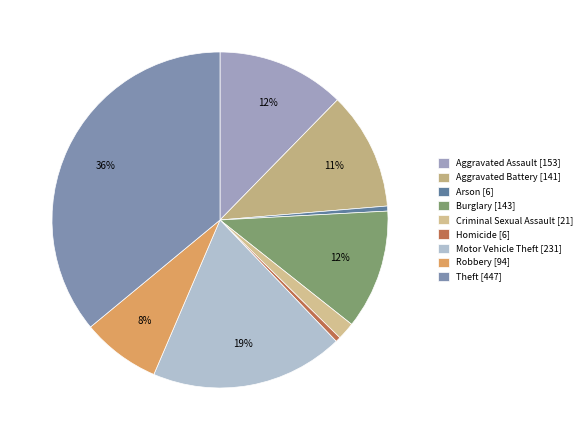

Is Robbery the majority of the pie?

No